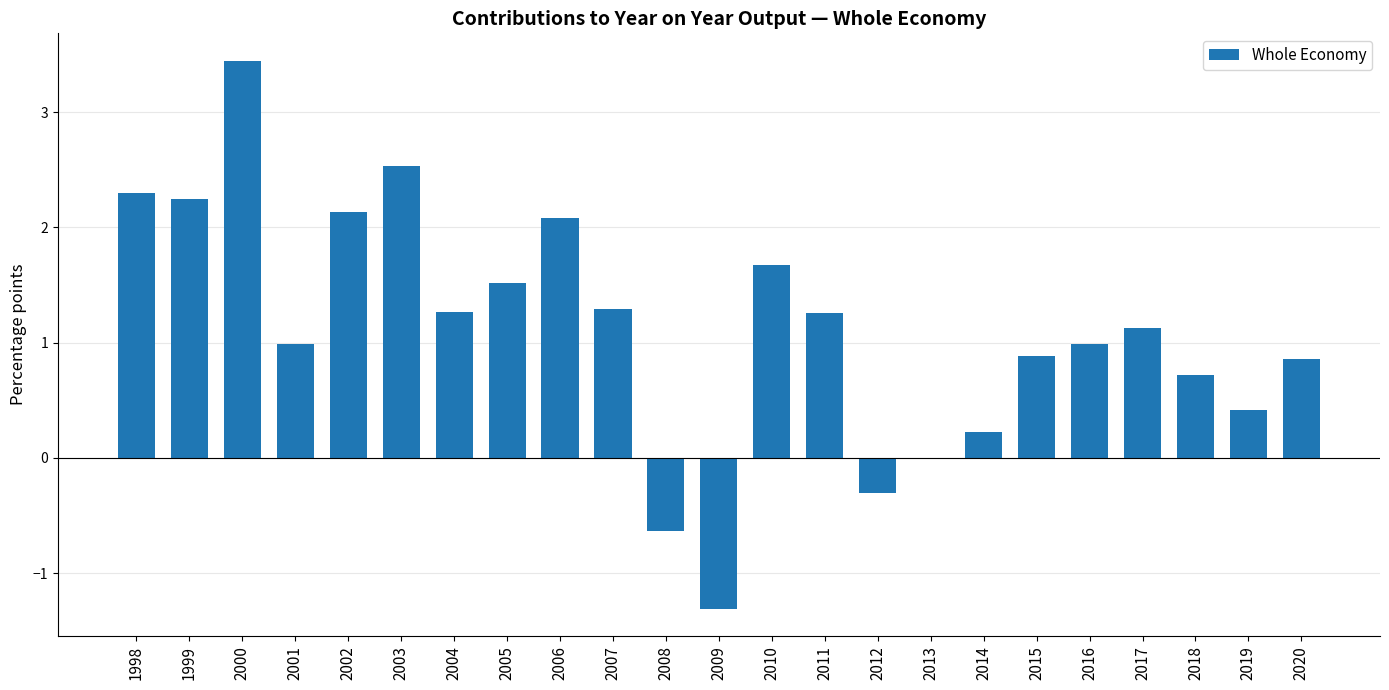

What is the sum of all values?

25.7